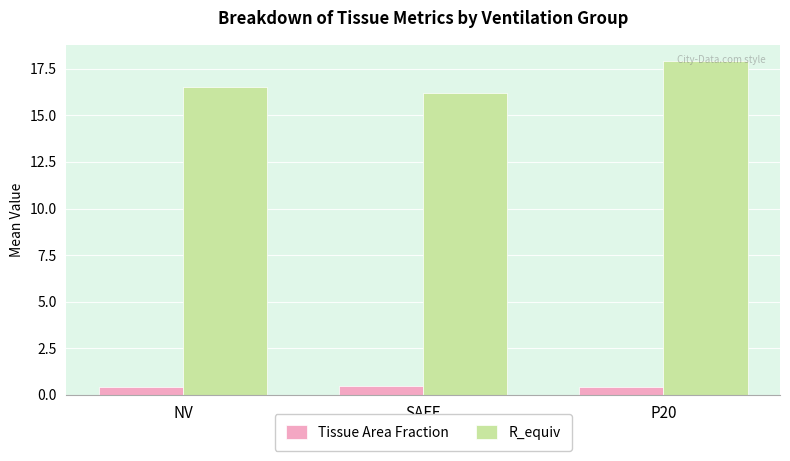

What is the lowest value of the R_equiv series?

16.2